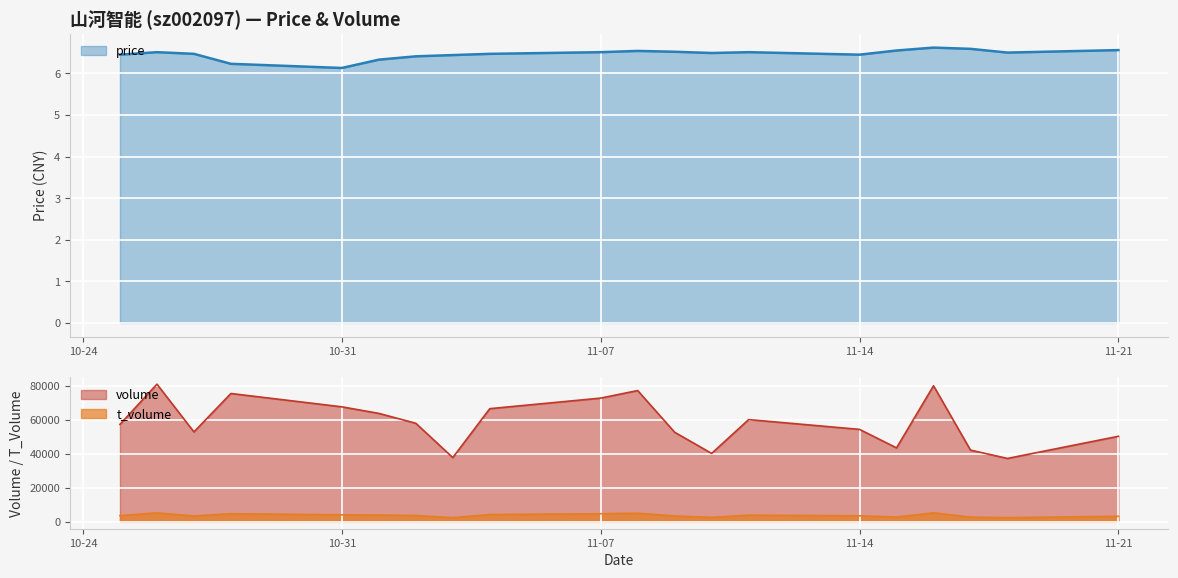

Where does the t_volume series first go above 3718?

2022-10-26